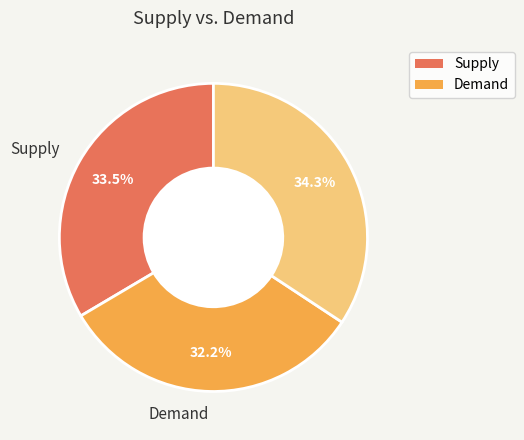

Is there a majority slice in this chart?

No